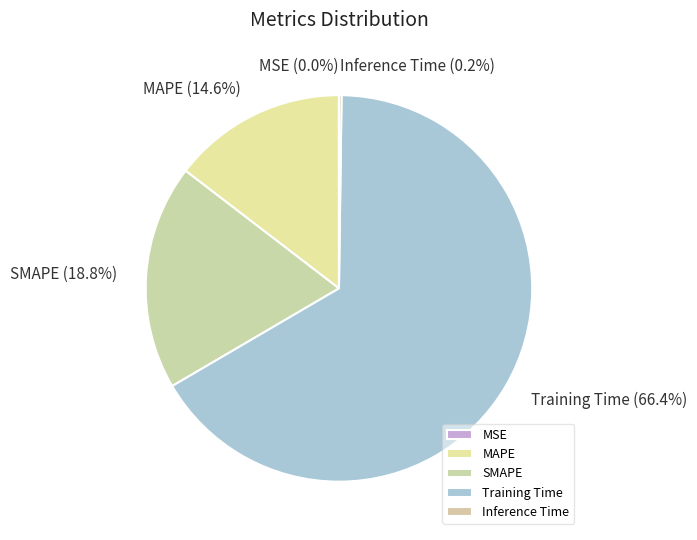

What percentage is the SMAPE slice, to the nearest percent?

19%